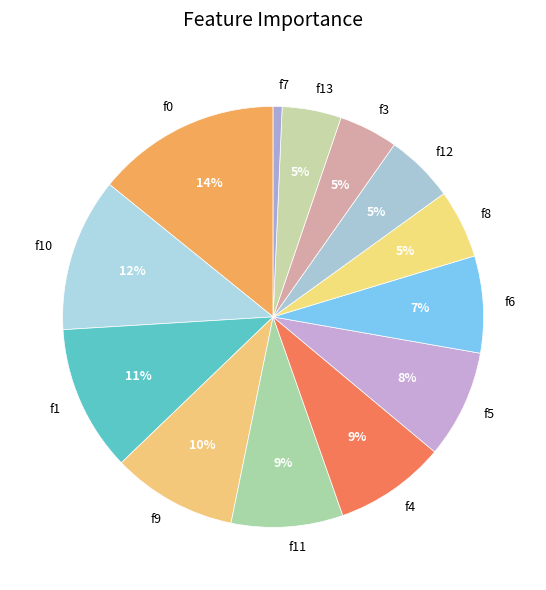

Does f10 represent more than half of the total?

No